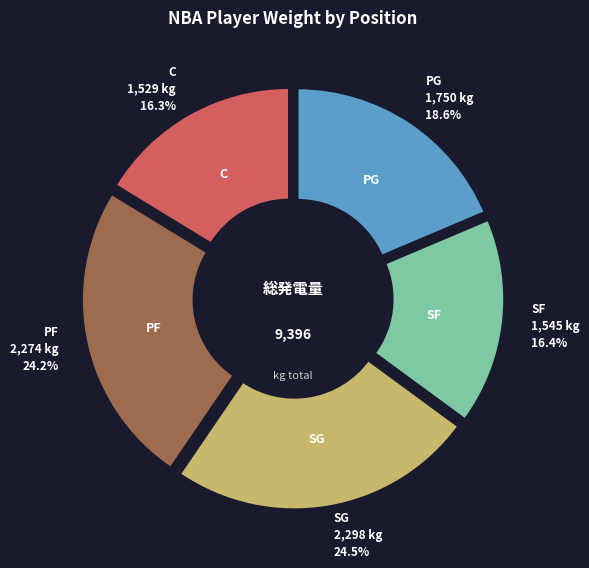

Is there a majority slice in this chart?

No